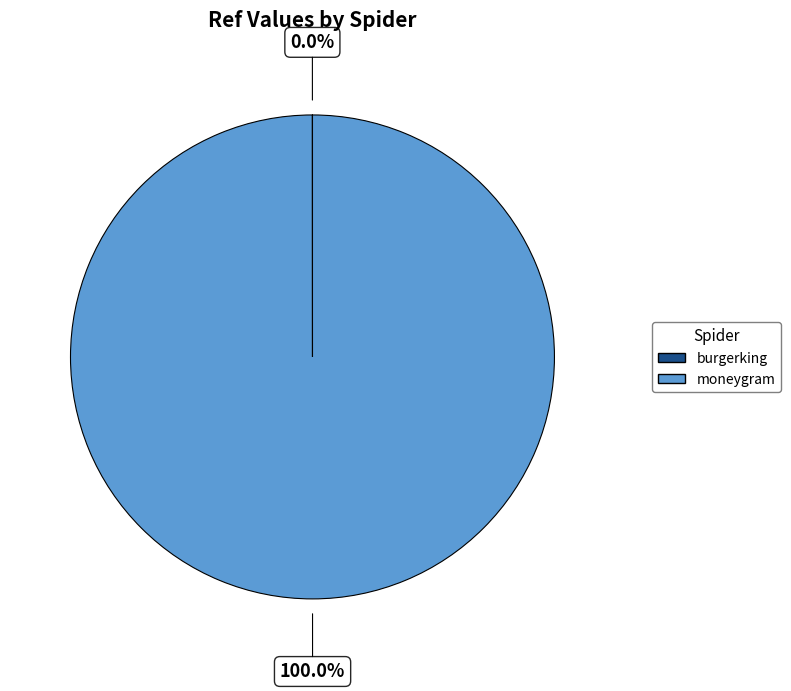

Which slice represents more than half of the pie?

moneygram